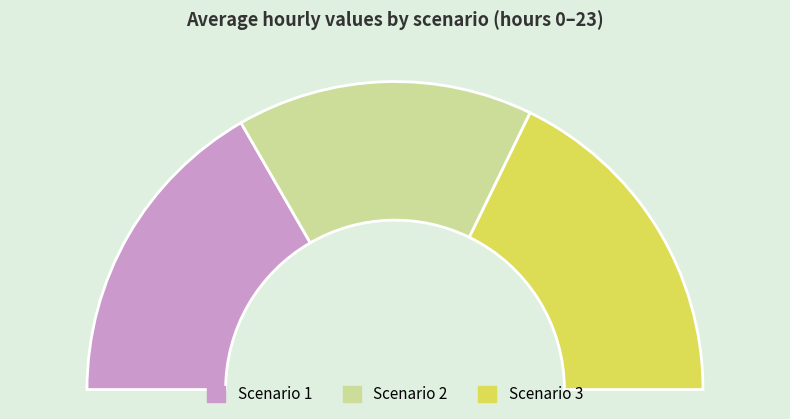

True or false: Scenario 1 accounts for 33% of the total.

True